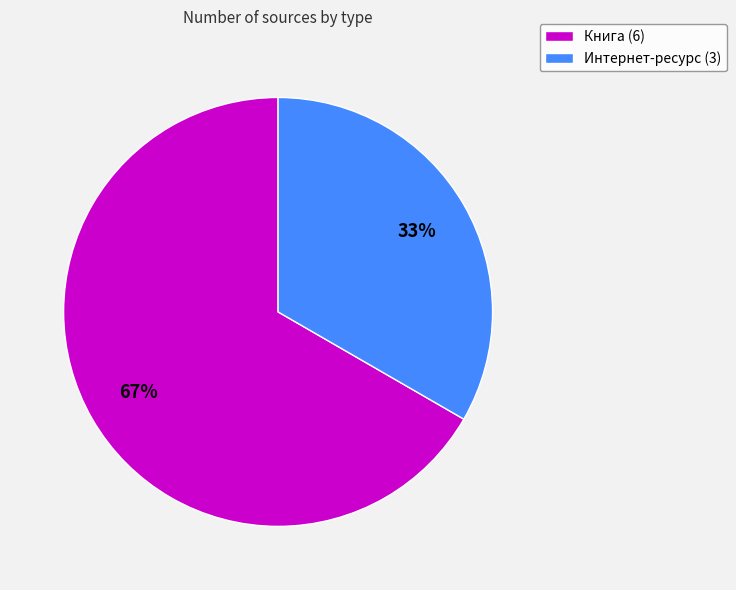

To the nearest percent, what portion does Книга represent?

67%